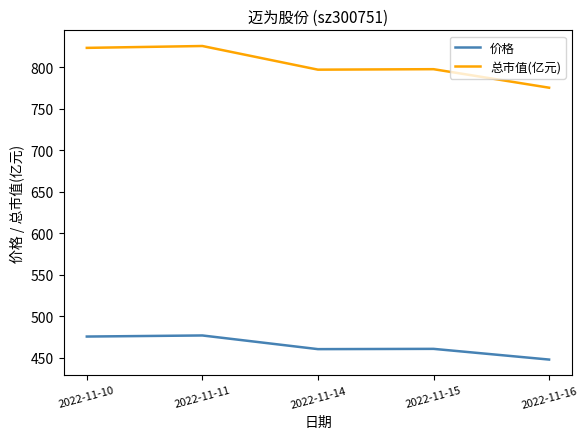

Is it true that 价格 equals 477.0 at 2022-11-11?

True